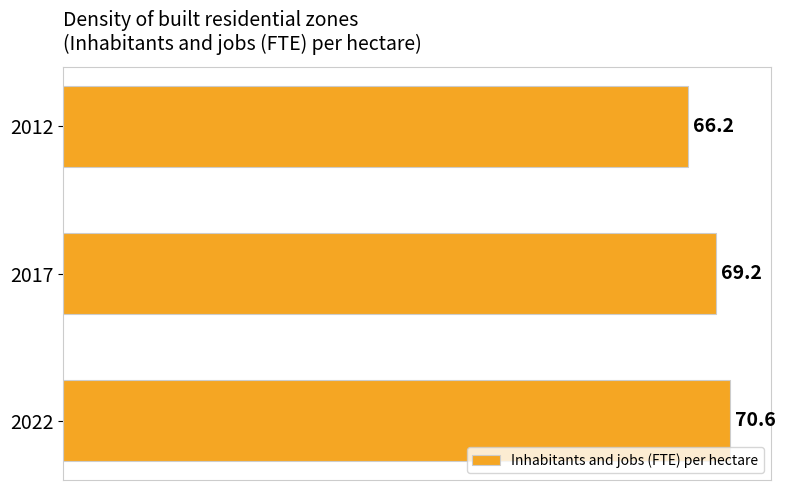

What is the maximum value shown in the chart?

70.6